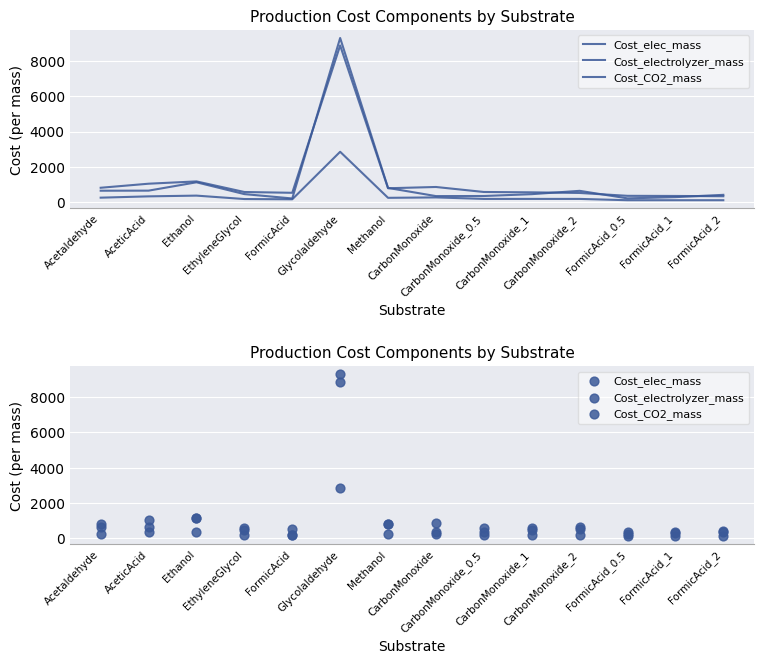

At how many categories does at least one series exceed 8639?

1